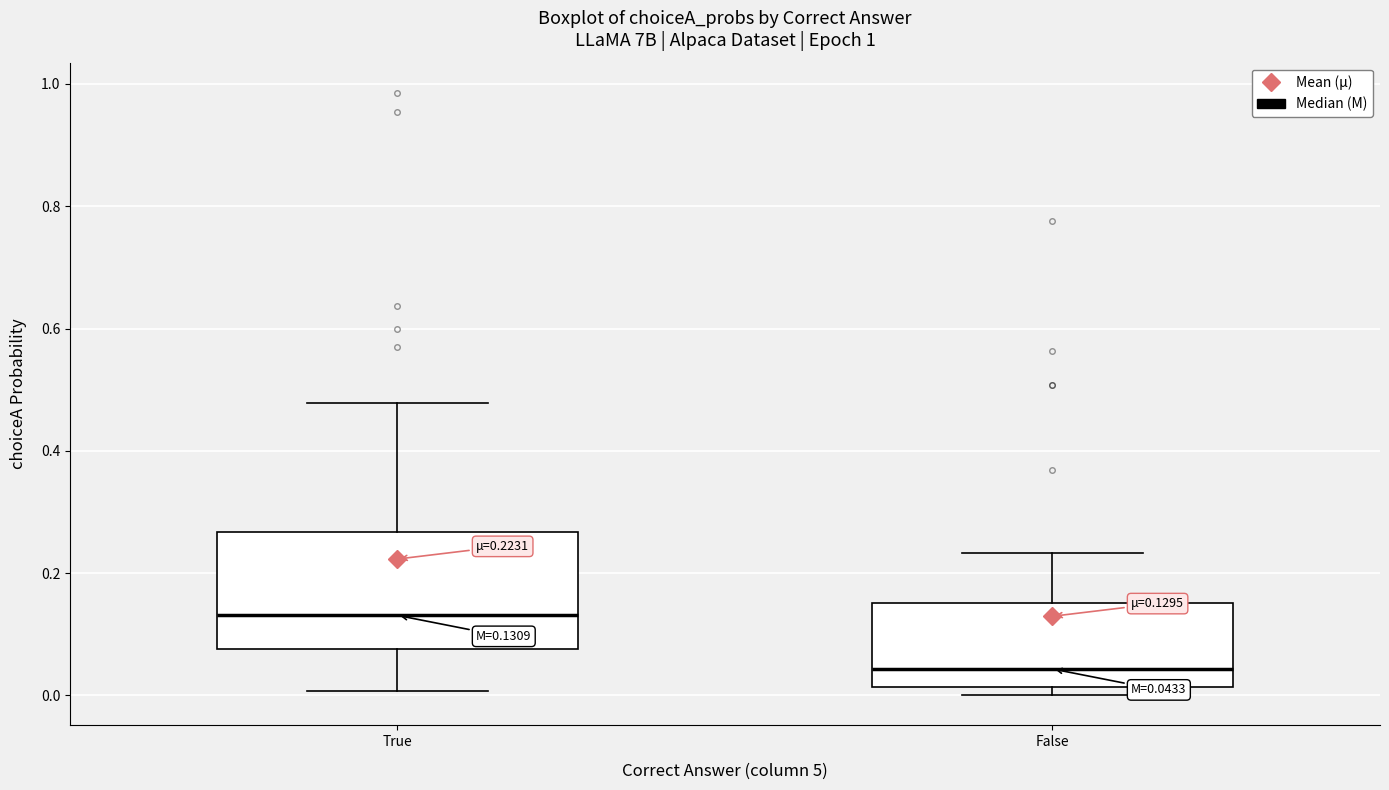

Which box has the lowest median line?

False